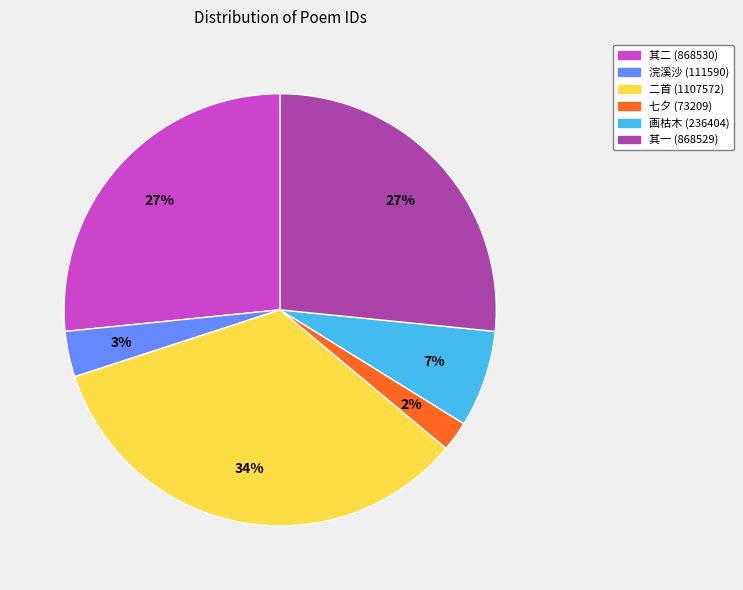

Is there a majority slice in this chart?

No